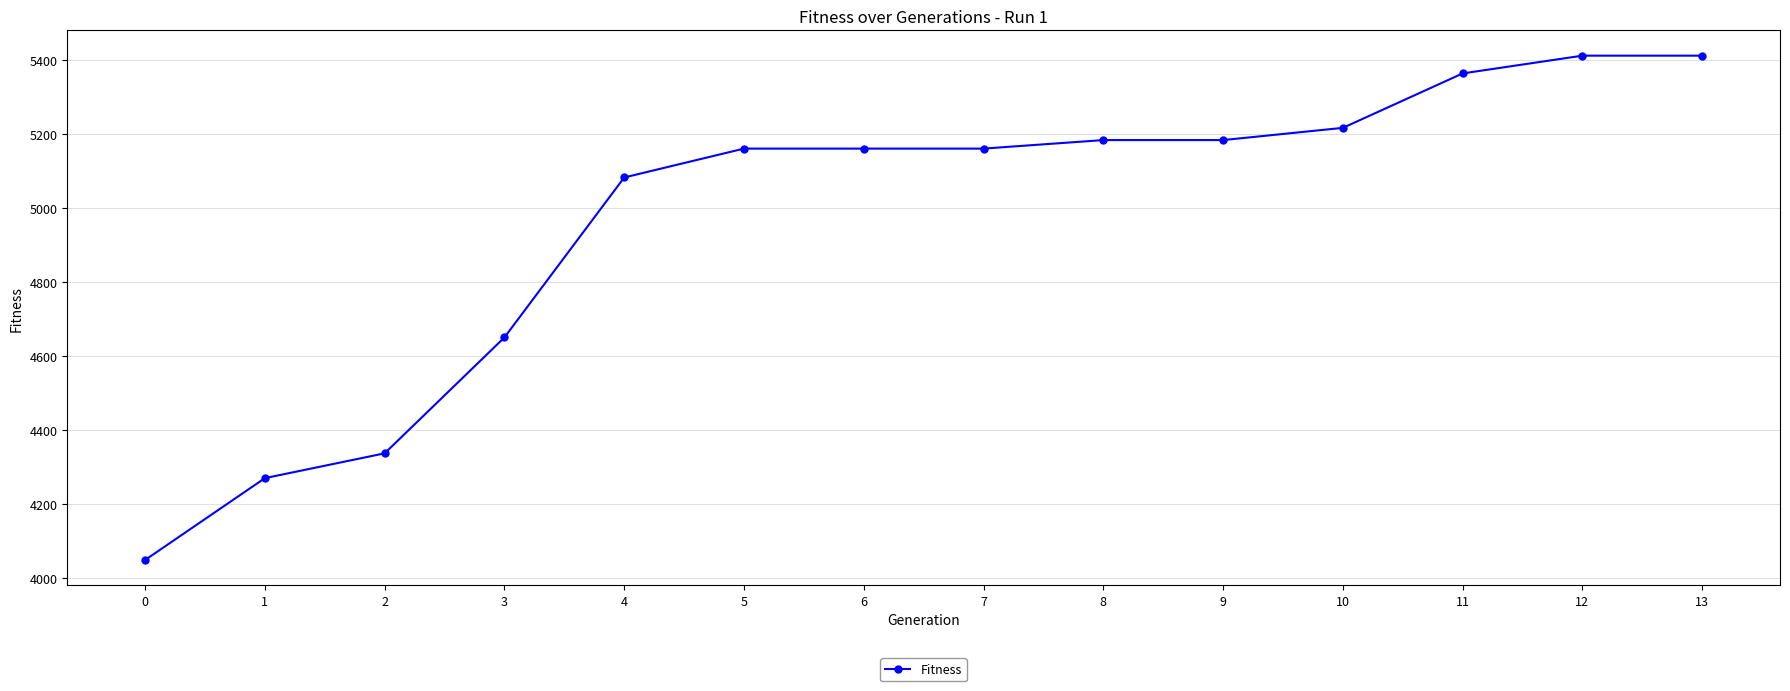

How many values are below 5161?

5